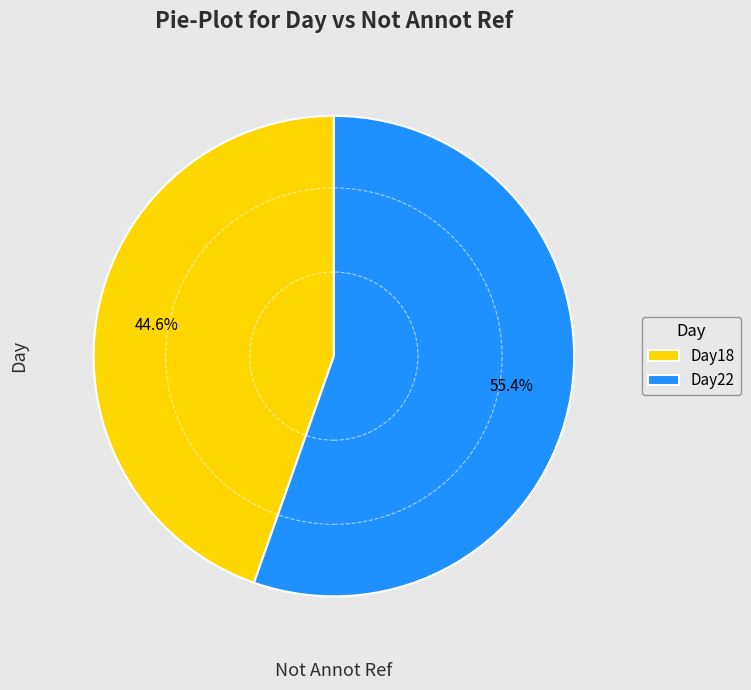

What is the ratio of the value at Day22 to the value at Day18?

1.2